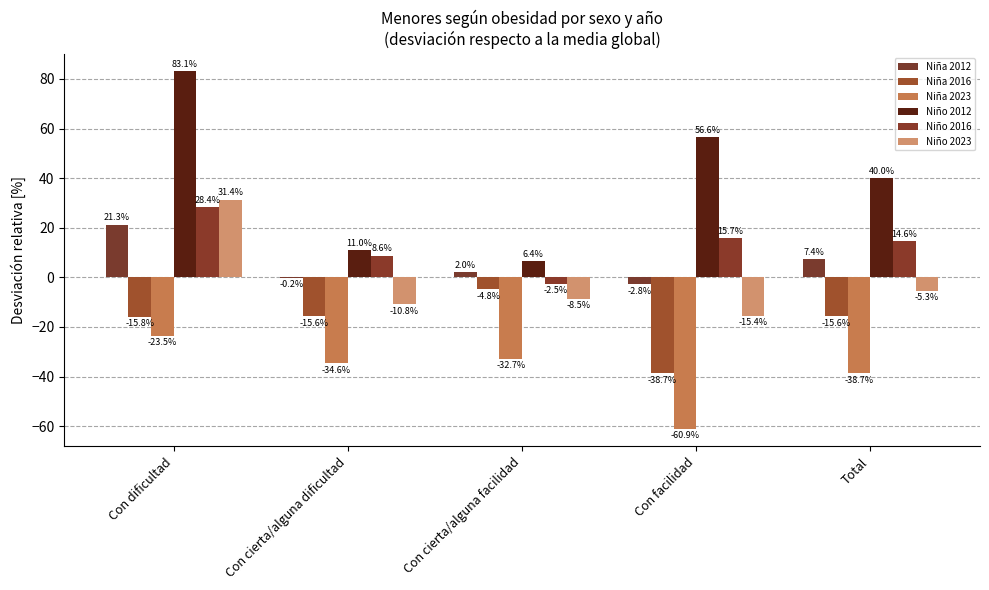

What is the average value of the Niña 2016 series?

-18.1